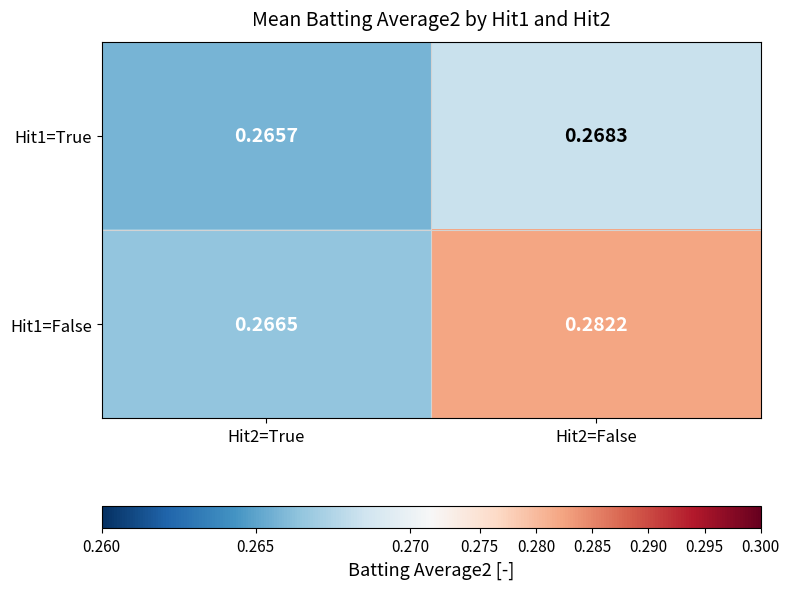

Is the value of Hit1=True at Hit2=False greater than the value of Hit1=False at Hit2=True?

Yes